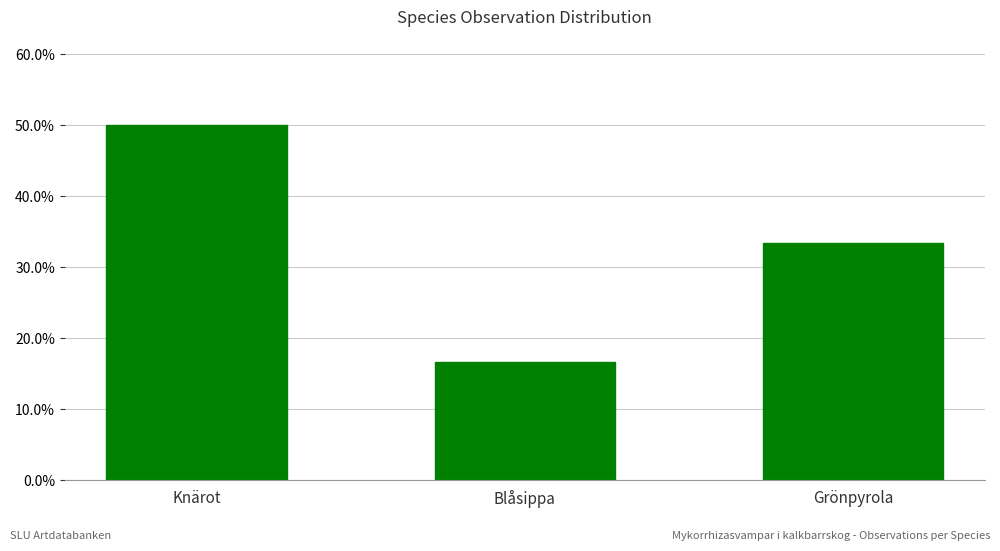

Rank the categories by value from highest to lowest.

Knärot, Grönpyrola, Blåsippa